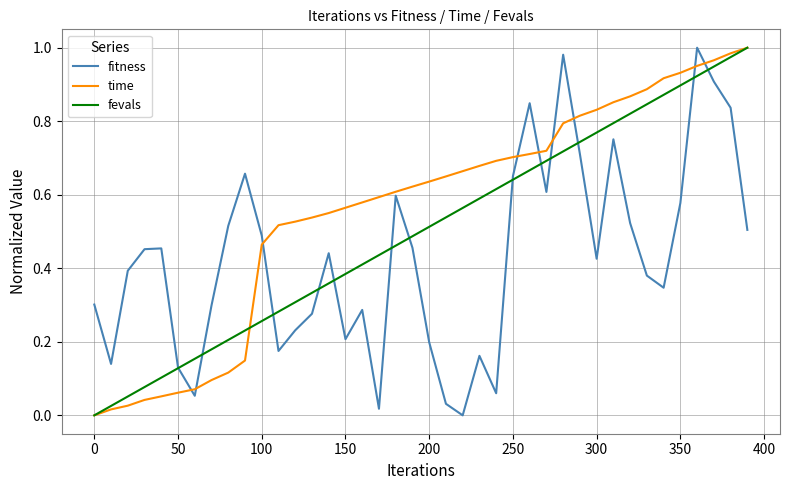

How many values in the fevals series exceed 0?

39